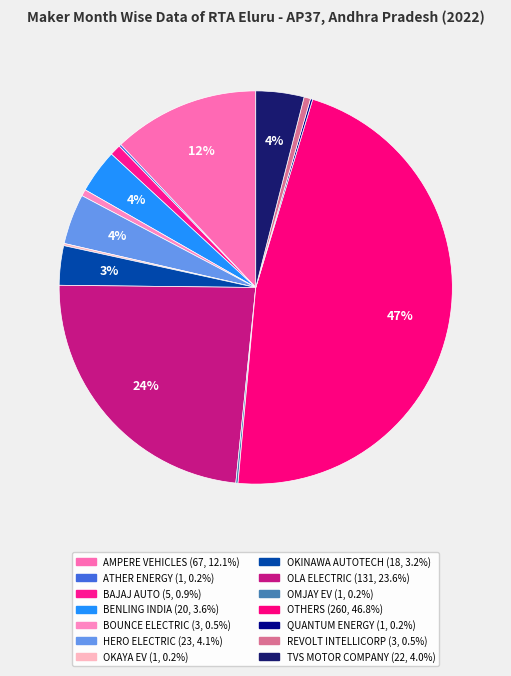

True or false: OMJAY EV accounts for 0% of the total.

True